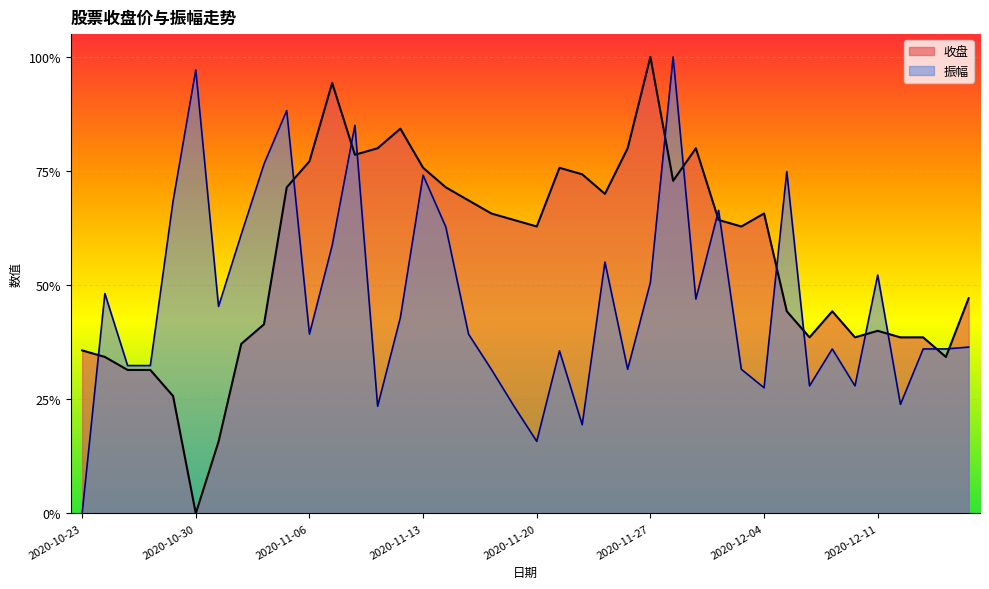

How many times do 振幅 and 收盘 cross each other?

14